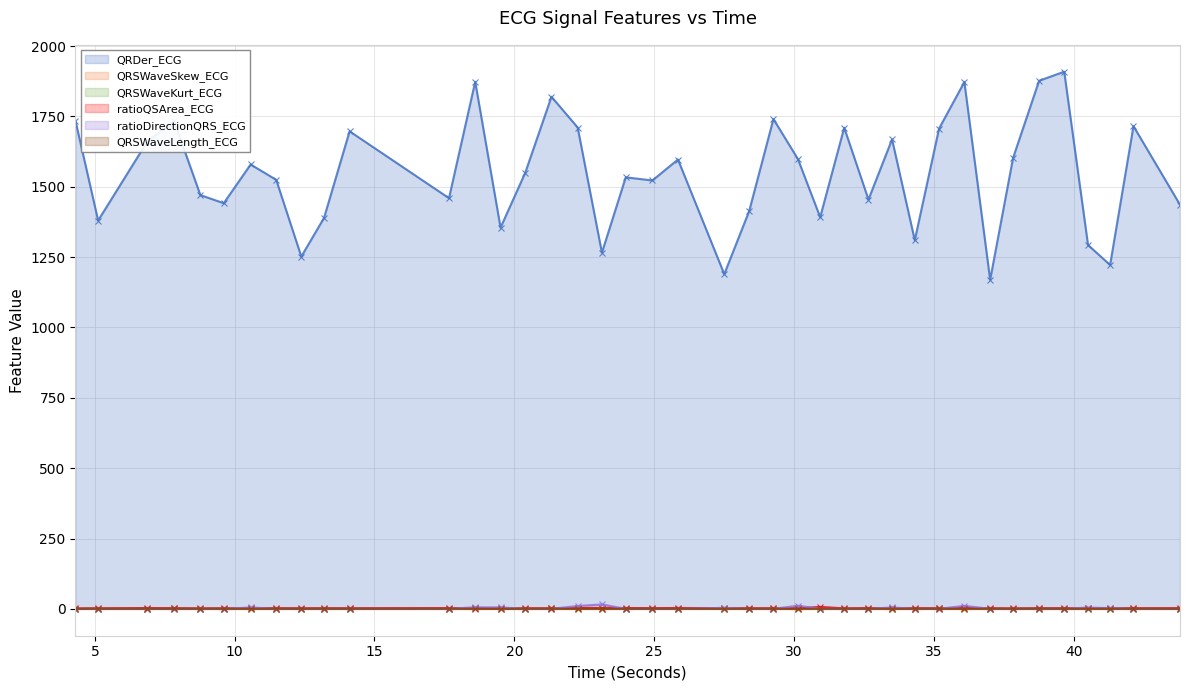

What is the value of the ratioDirectionQRS_ECG point at the 31st from the left?

0.2